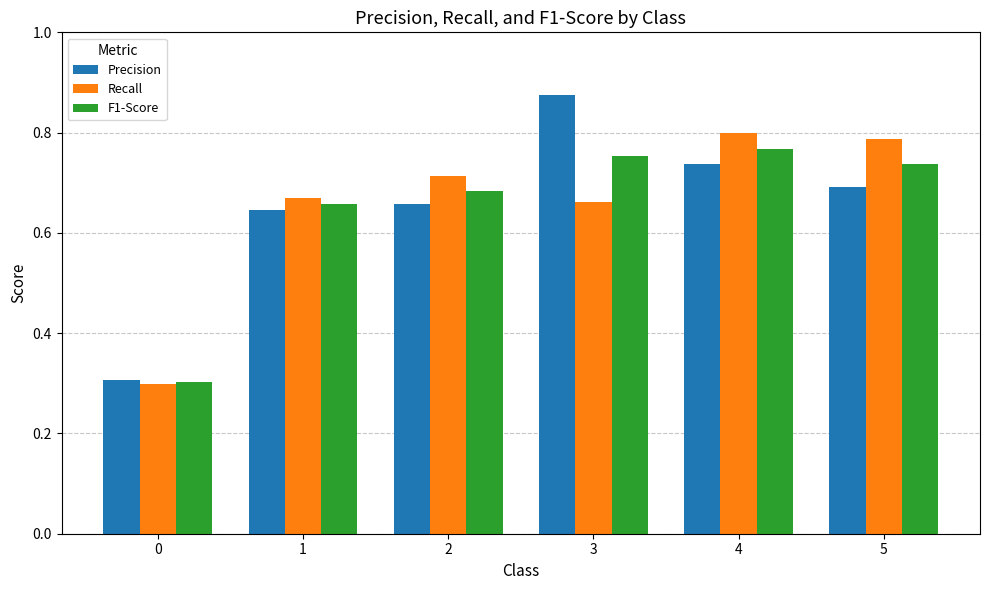

What is the sum of the Recall values at 2 and 1?

1.4